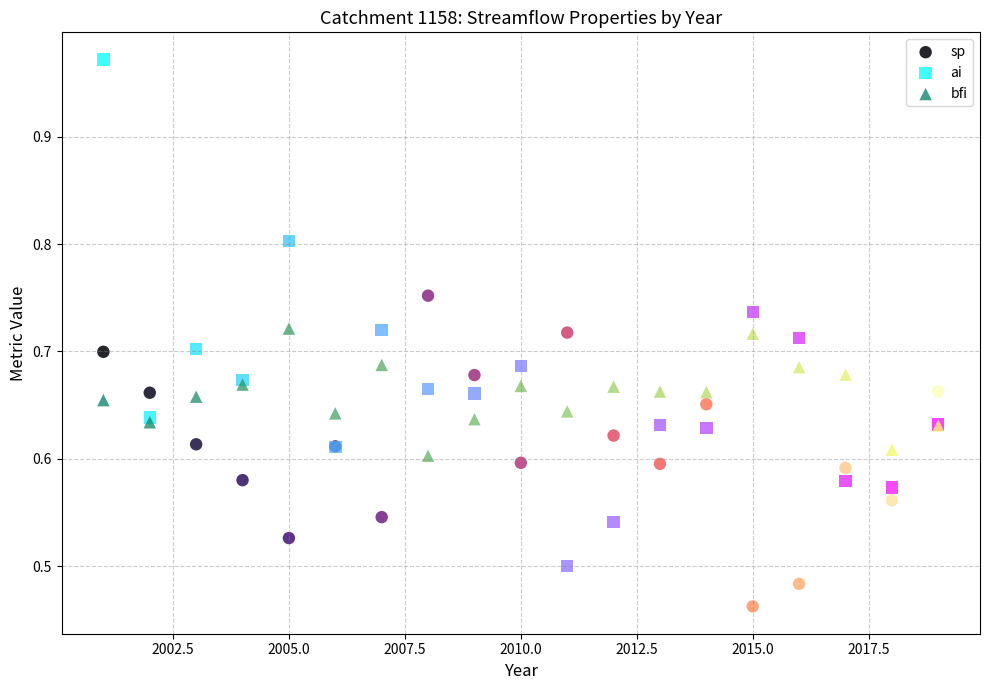

What is the X range (max minus min) for the scatter plot?

18.0